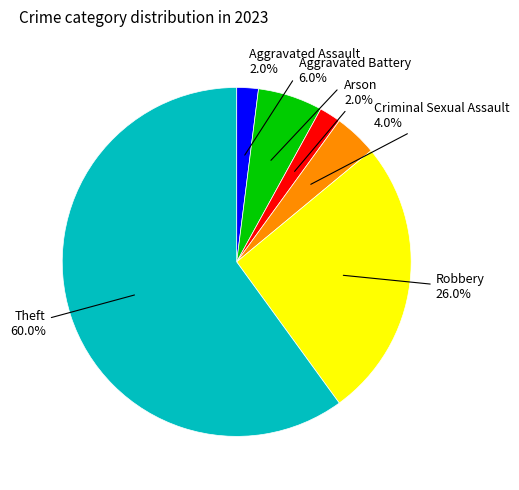

To the nearest percent, what is the difference between the largest and smallest slice percentages?

58%